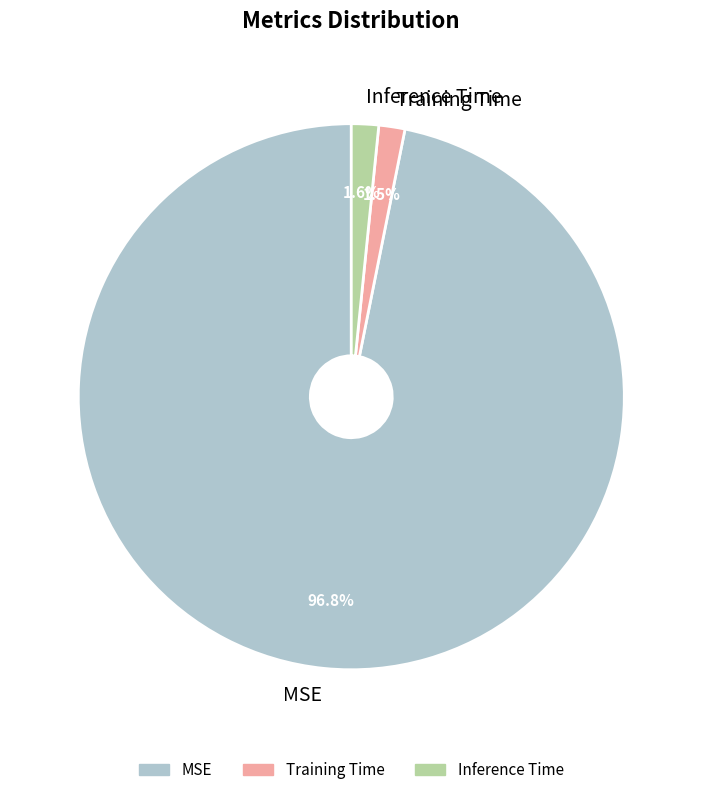

Count the number of slices in the pie.

3